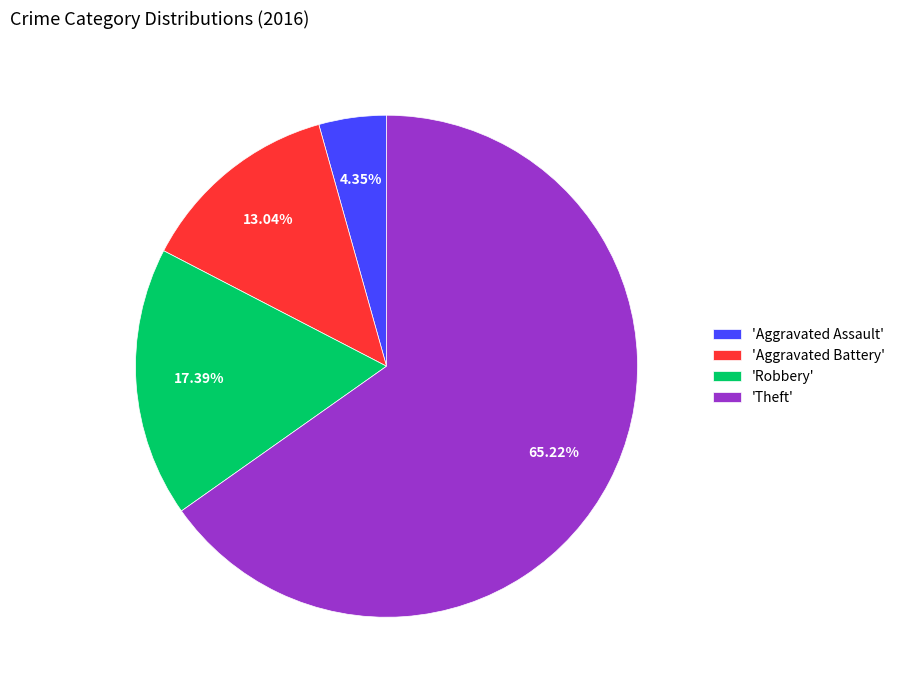

To the nearest percent, what is the average slice percentage?

25%